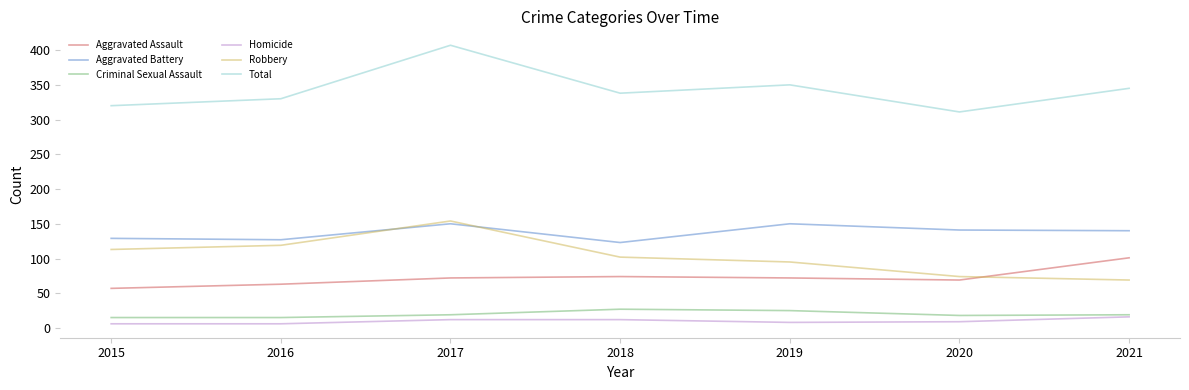

At how many categories does at least one series exceed 117?

7